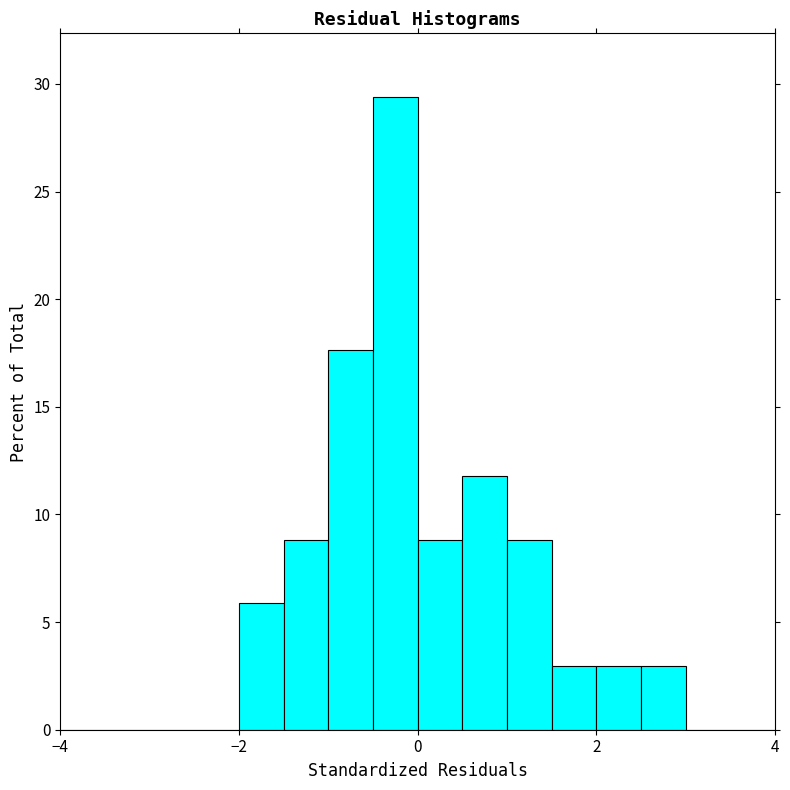

Around what value on the x-axis is the tallest bar? Give the approximate position of its centre, as read against the axis.

-0.2